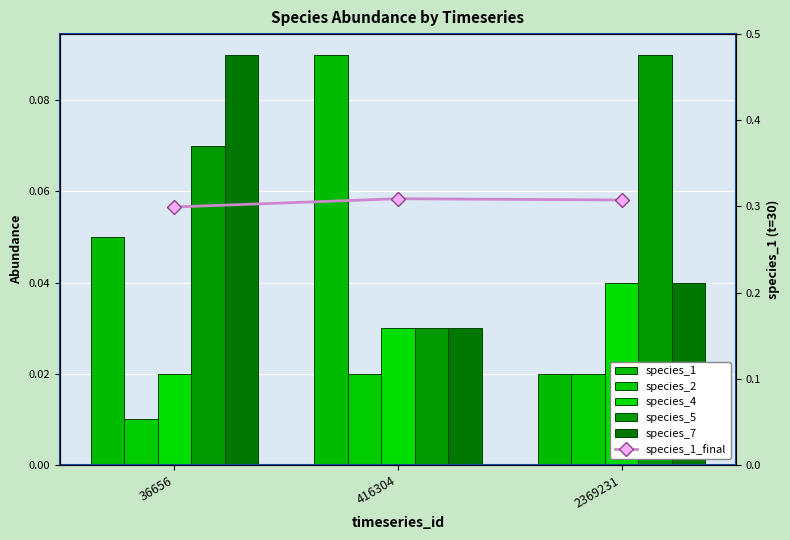

Which series changed the most between 36656 and 2369231?

species_7